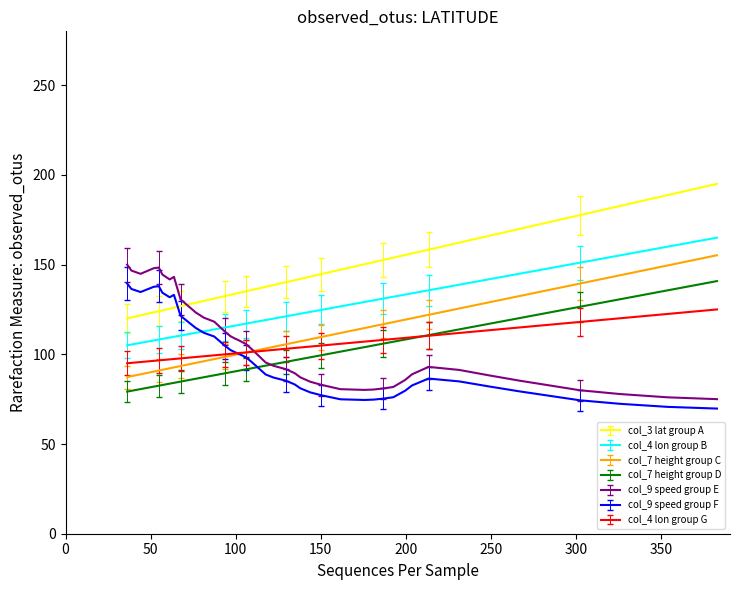

Which series has the largest total across all categories?

col_3 lat group A